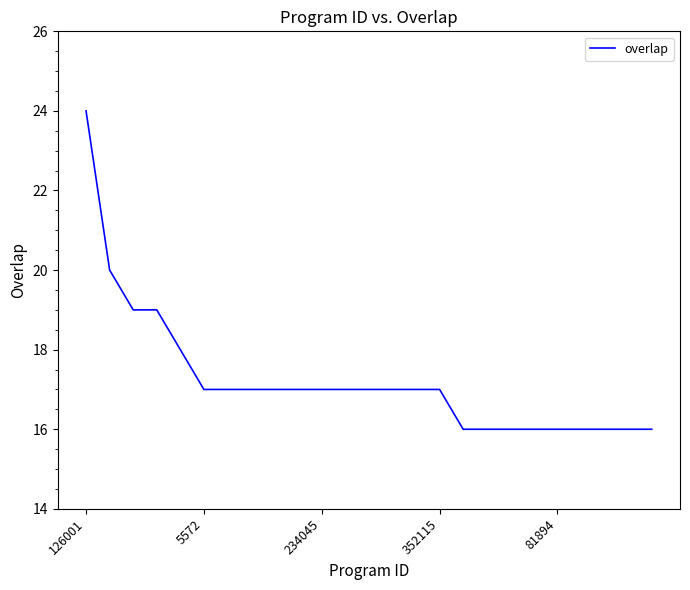

Count the number of data series in this chart.

1